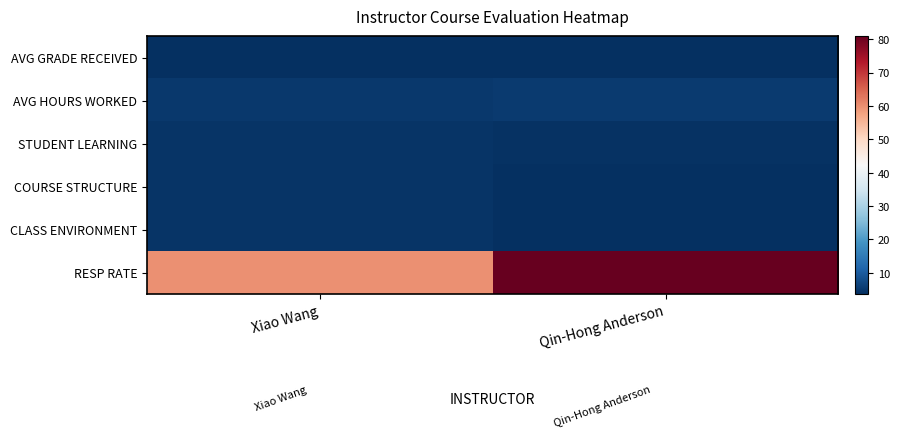

At which category is the sum across all series the highest?

Qin-Hong Anderson